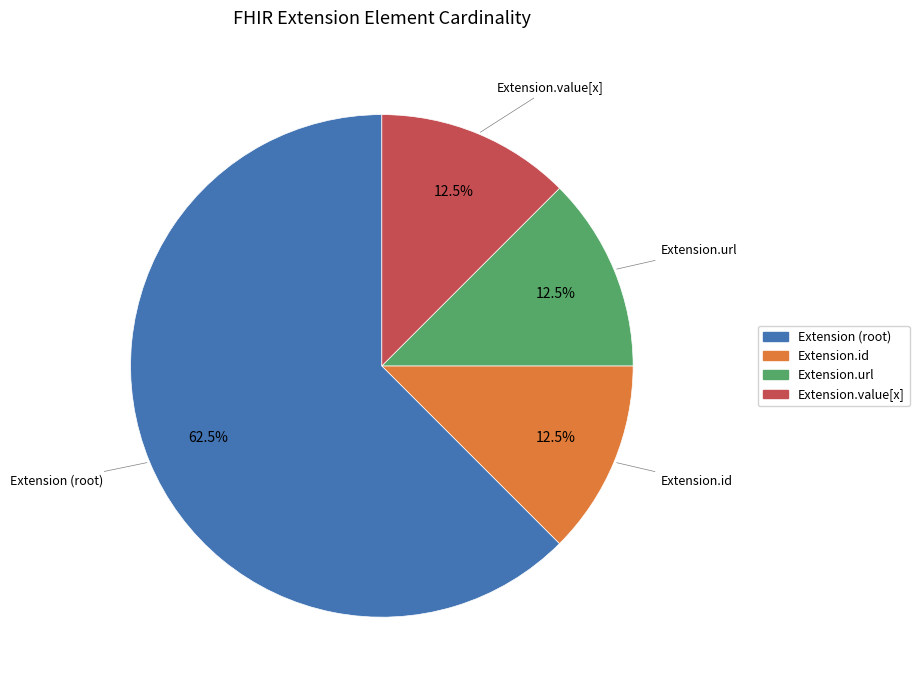

To the nearest percent, what is the average slice percentage?

25%